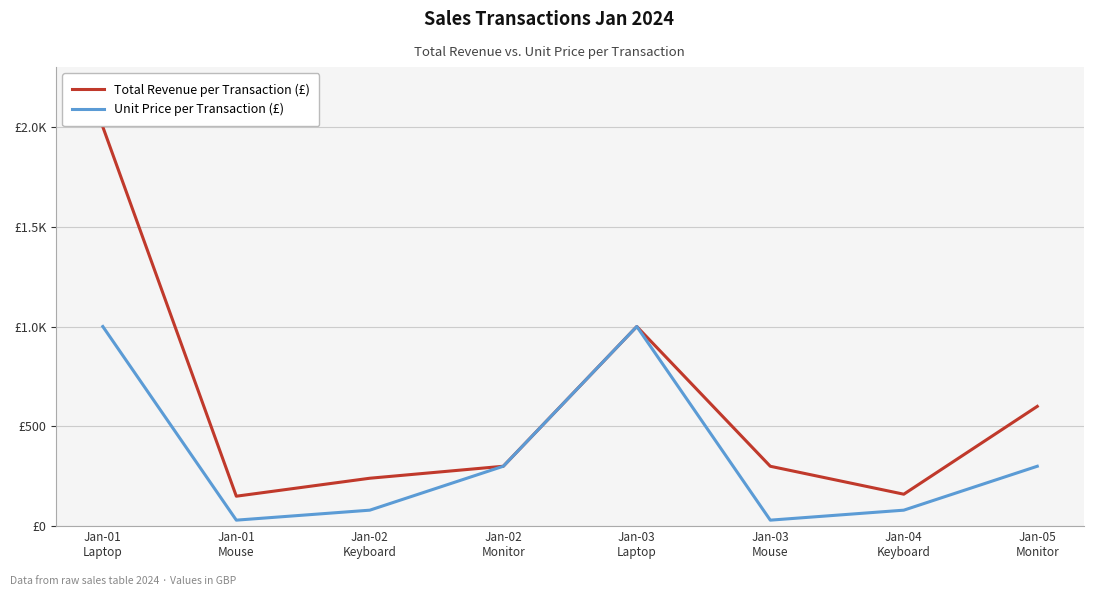

Which series has the largest total across all categories?

Total Revenue per Transaction (£)